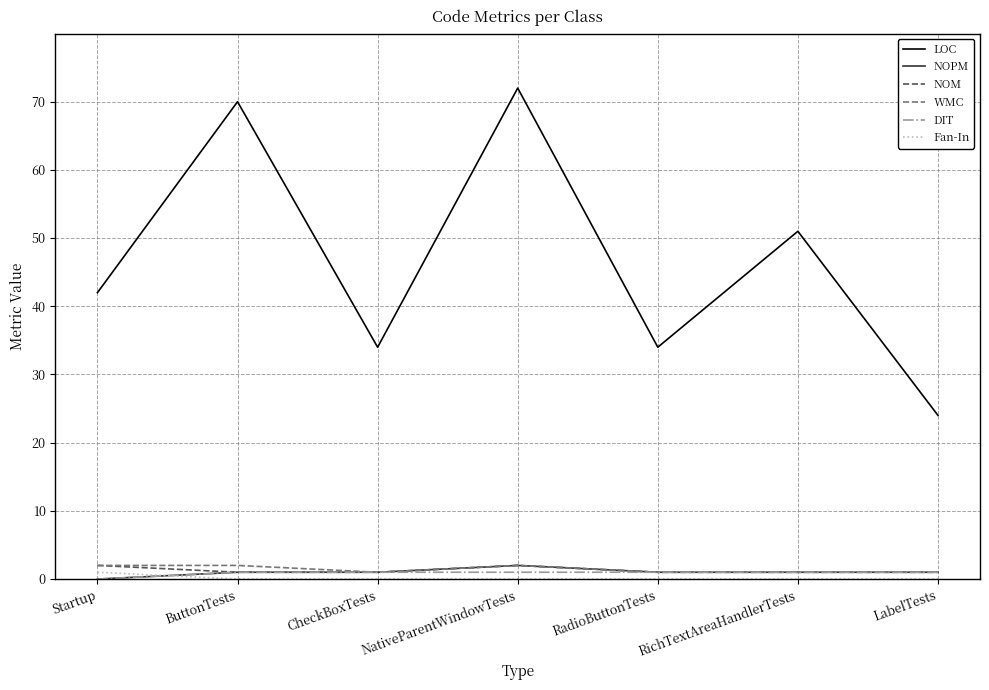

What is the total value across all series at RichTextAreaHandlerTests?

55